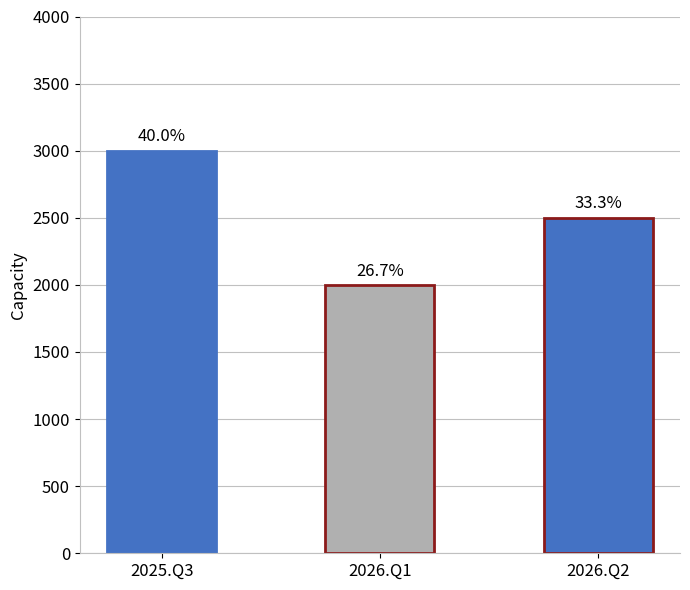

Are the bars horizontal?

No